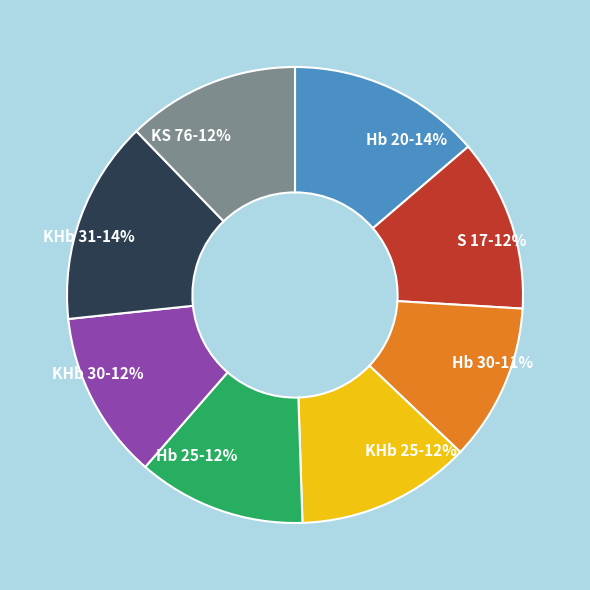

How many slices are in this pie chart?

8